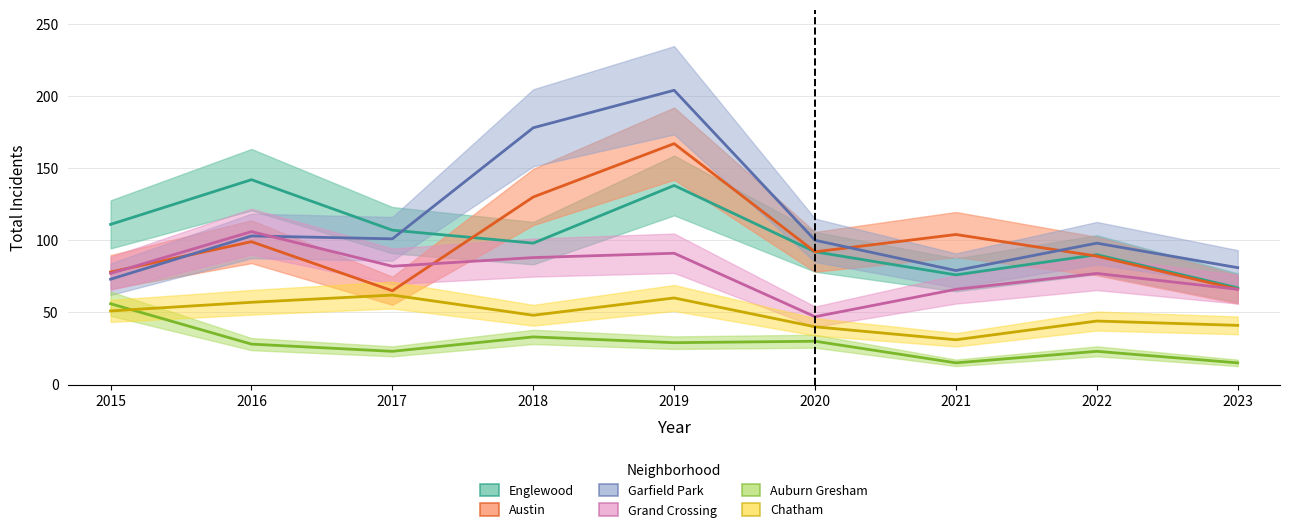

At which category is the sum across all series the highest?

2019